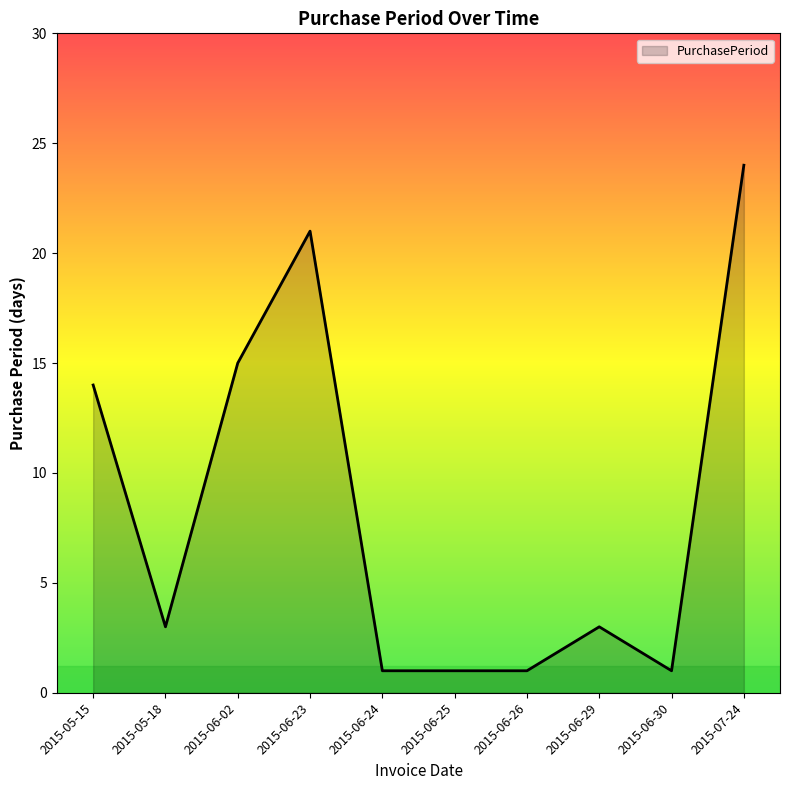

Reading left to right, what are all the values shown in this chart?

14	3	15	21	1	1	1	3	1	24